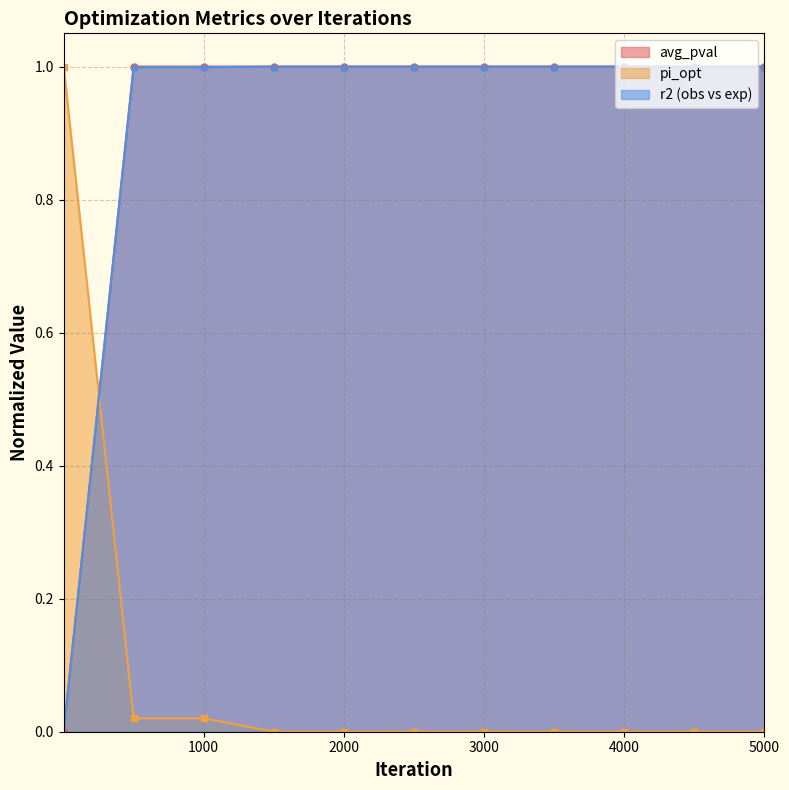

What is the average value of the r2 series?

0.9